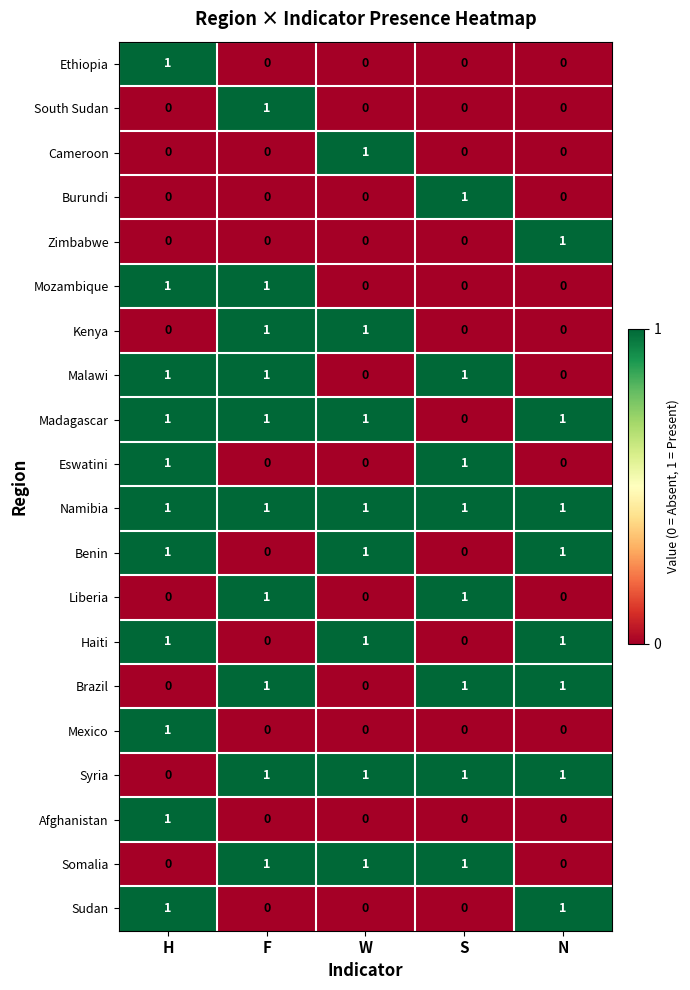

How many Somalia values are between 0 and 1?

5